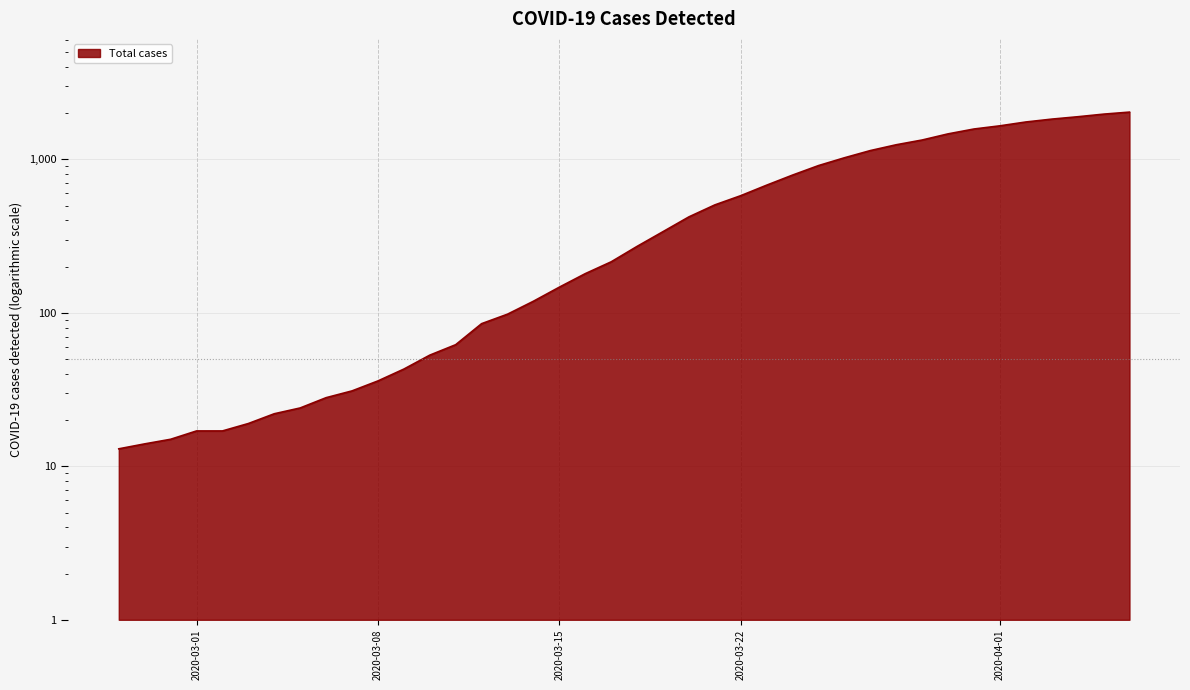

What is the change in value from 2020-03-18 to 2020-04-03?

+1558